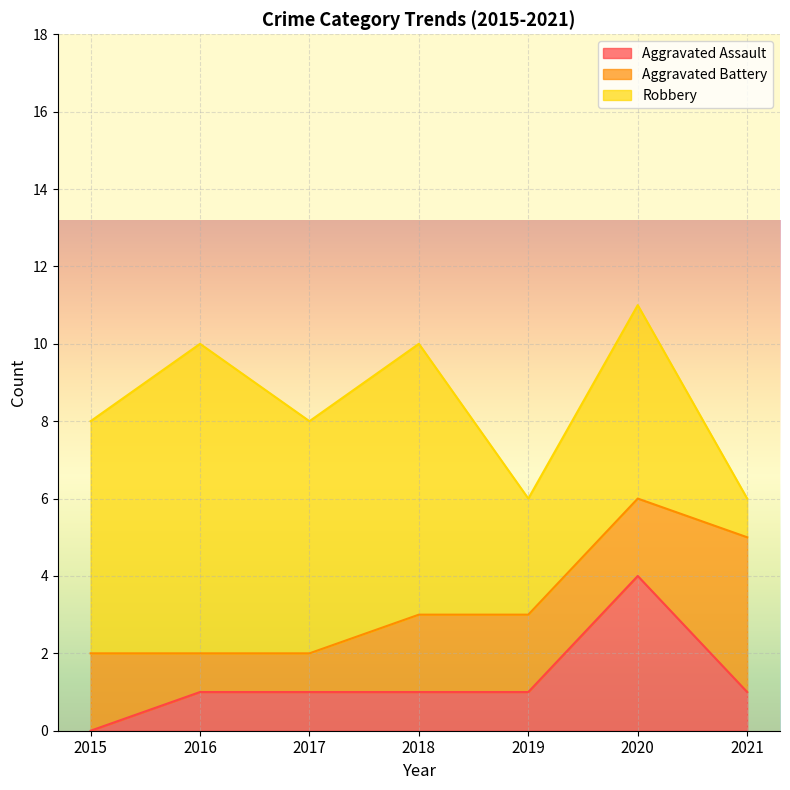

After their last crossing, which series has the higher values: Aggravated Assault or Aggravated Battery?

Aggravated Battery